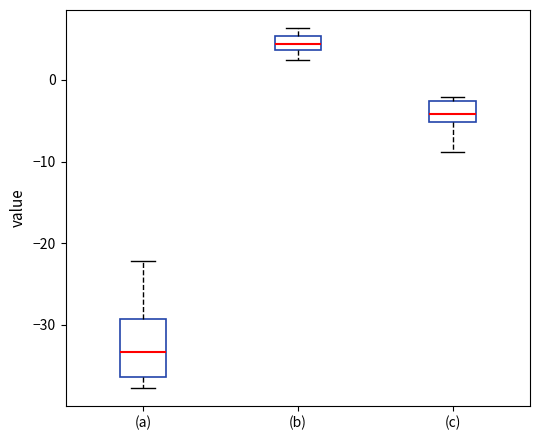

Which box's median line is the lowest?

(a)